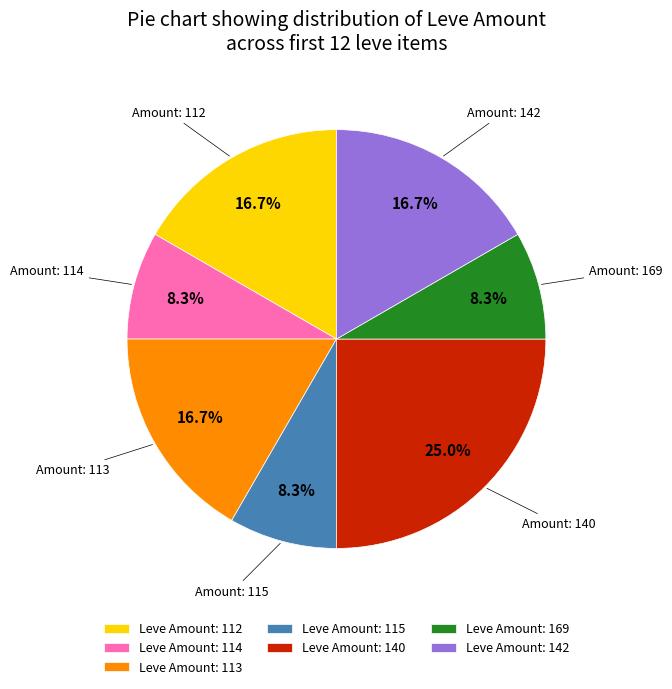

Is the sum of Leve Amount: 112 and Leve Amount: 114 greater than half?

No